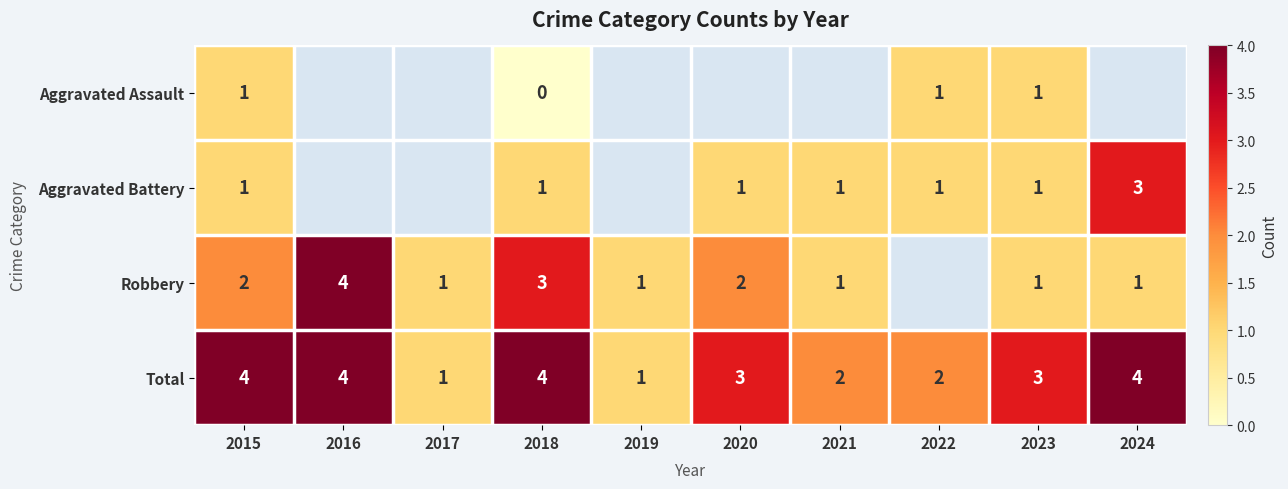

The value of Aggravated Battery at 2024 is 1. True or false?

False